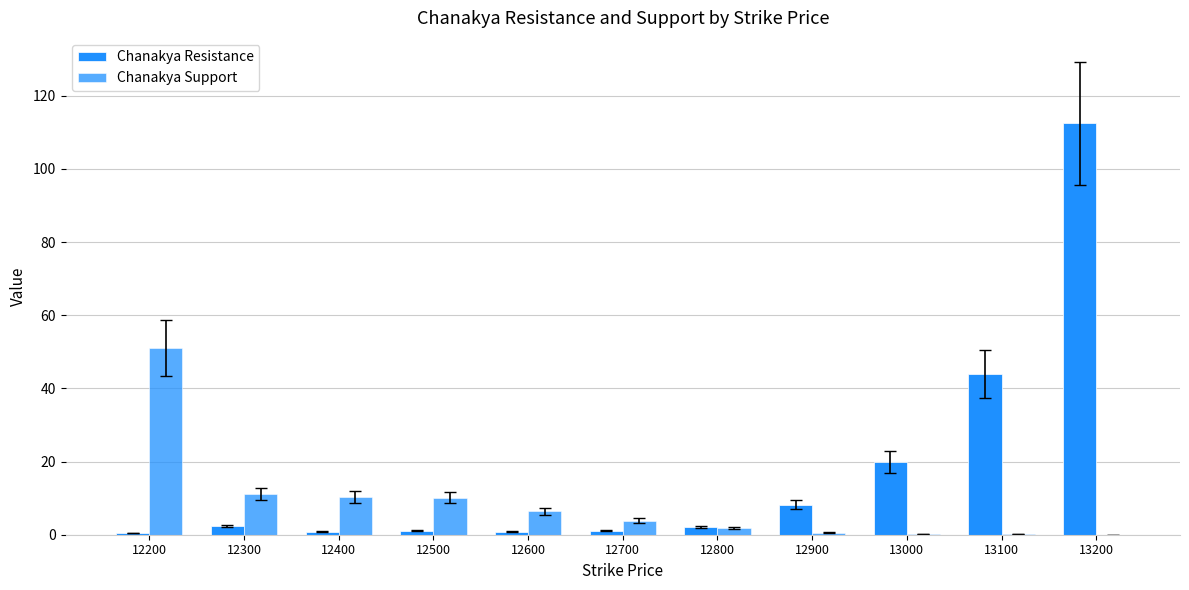

How many values in the Chanakya Support series exceed 3?

6